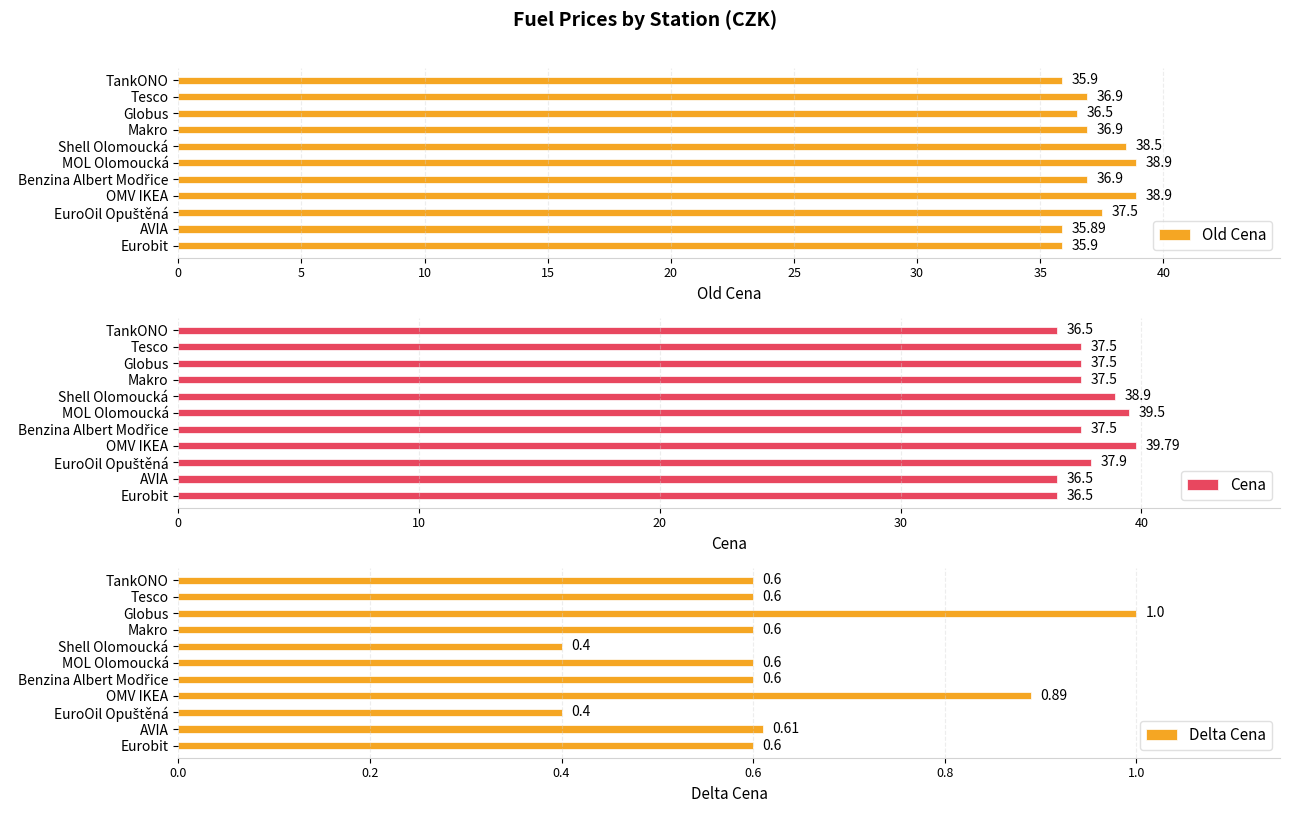

What is the difference between the Old Cena values at Makro and Shell Olomoucká?

1.6